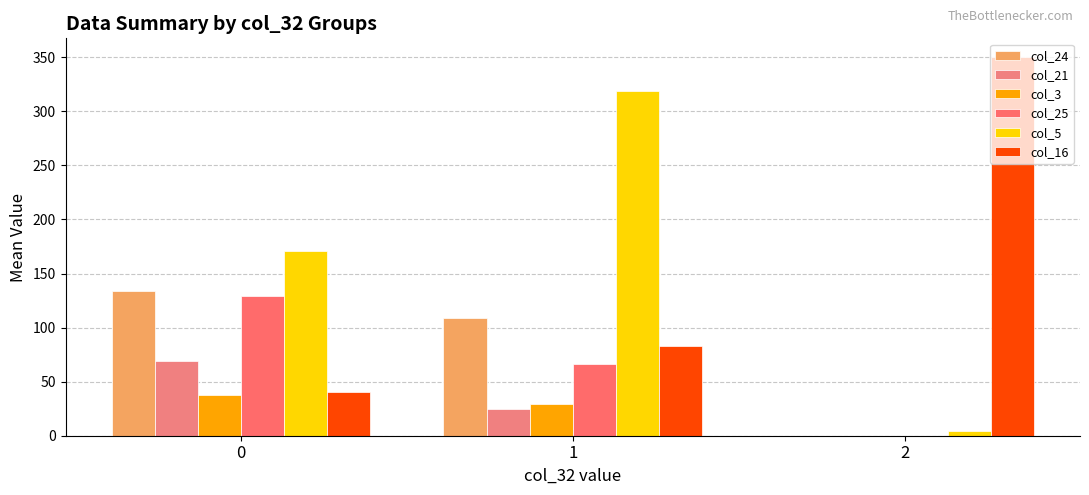

Does the chart contain stacked bars?

No